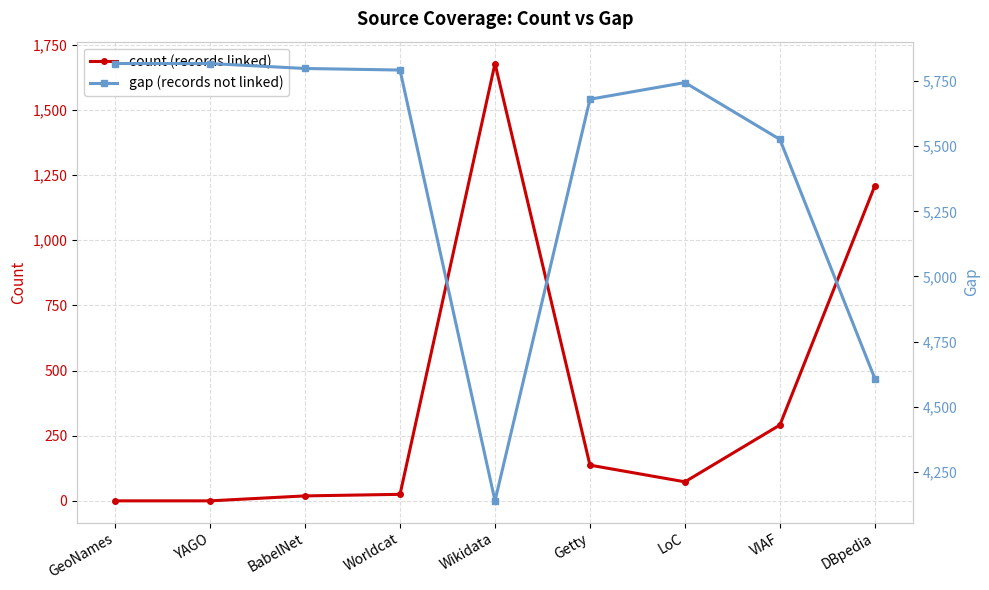

At how many categories does at least one series exceed 39?

9